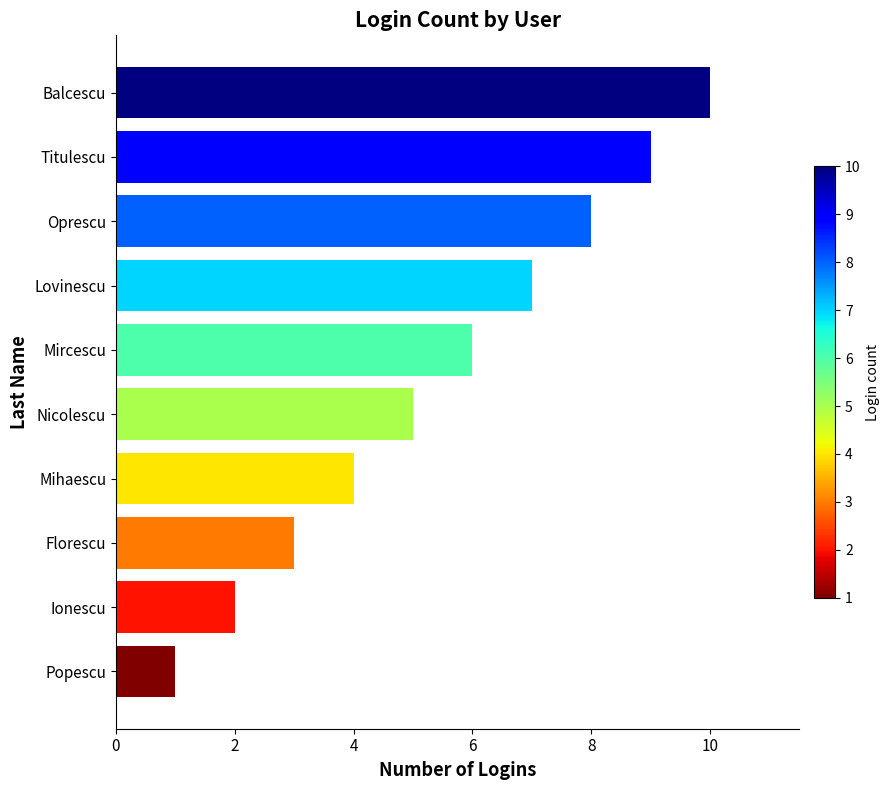

Read the value at Nicolescu.

5